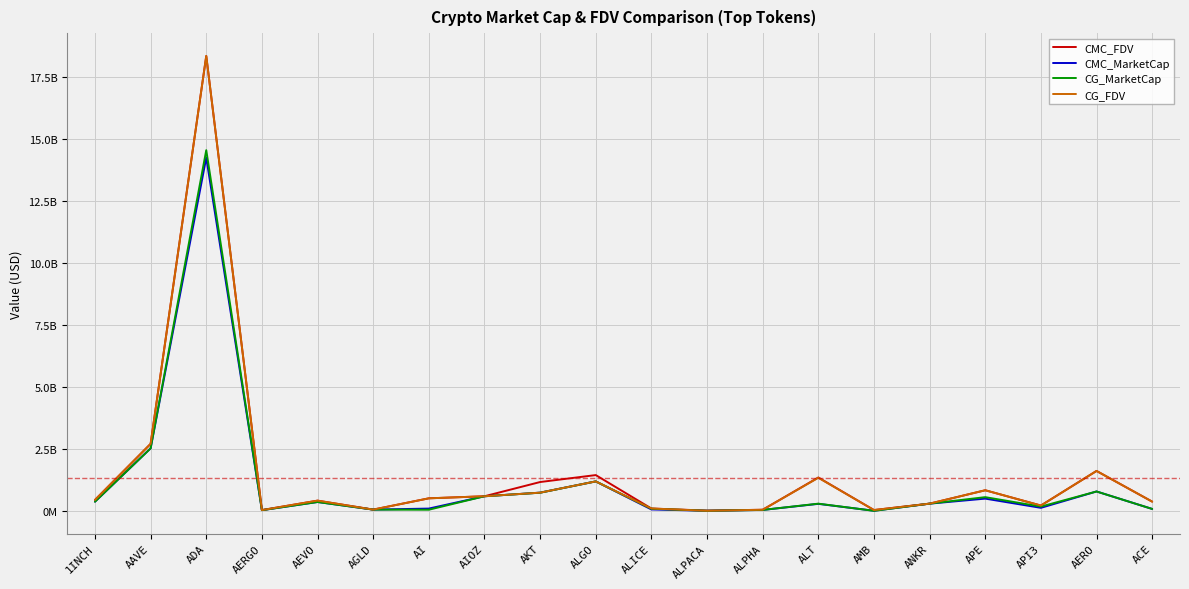

What is the sum of the CG_MarketCap values at 1INCH and ALT?

706654242.0